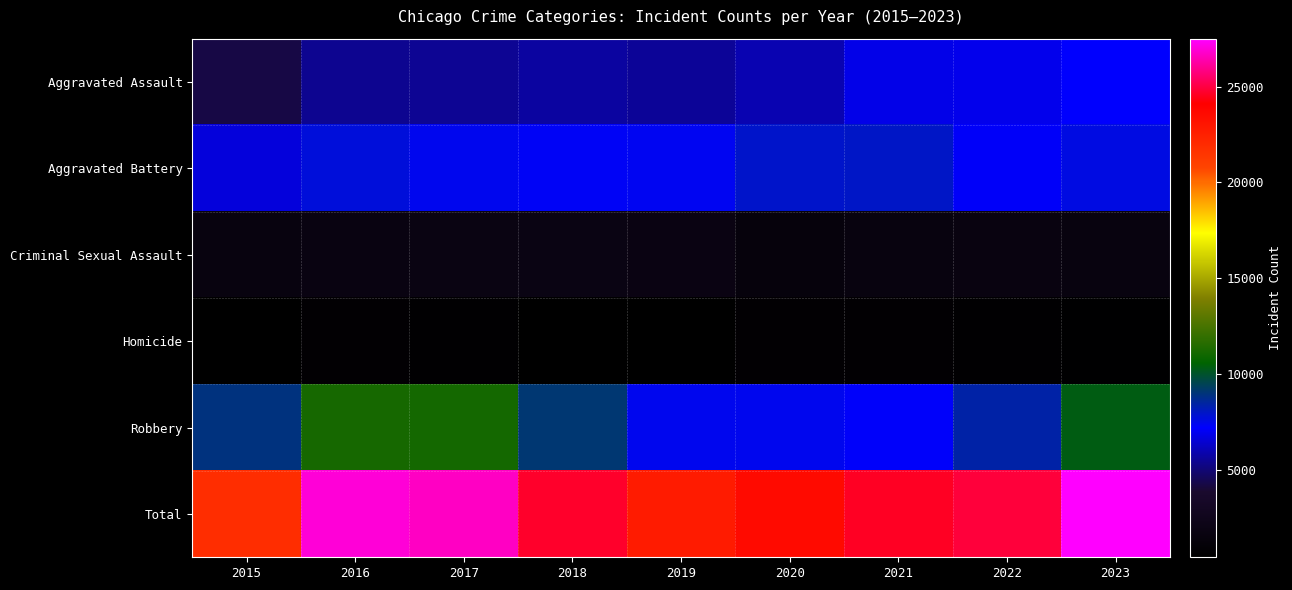

Reading left to right, what are all the values shown in this chart?

Aggravated Assault: 2015=4237	2016=5439	2017=5525	2018=5702	2019=5547	2020=5962	2021=6872	2022=6918	2023=7231
Aggravated Battery: 2015=6648	2016=7740	2017=7484	2018=7379	2019=7427	2020=7966	2021=7969	2022=7166	2023=7624
Criminal Sexual Assault: 2015=1611	2016=1782	2017=1881	2018=1915	2019=1815	2020=1405	2021=1631	2022=1711	2023=1664
Homicide: 2015=472	2016=747	2017=645	2018=566	2019=478	2020=749	2021=771	2022=683	2023=596
Robbery: 2015=8918	2016=11224	2017=11163	2018=9088	2019=7482	2020=7461	2021=7328	2022=8411	2023=10379
Total: 2015=21886	2016=26932	2017=26698	2018=24650	2019=22749	2020=23543	2021=24571	2022=24889	2023=27494